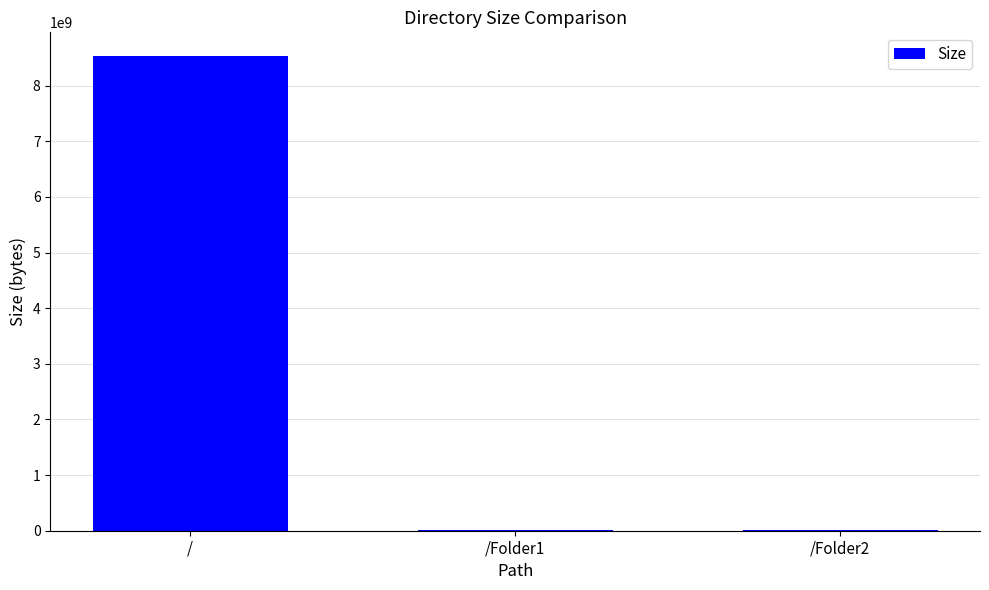

What is the greatest value displayed?

8530176188